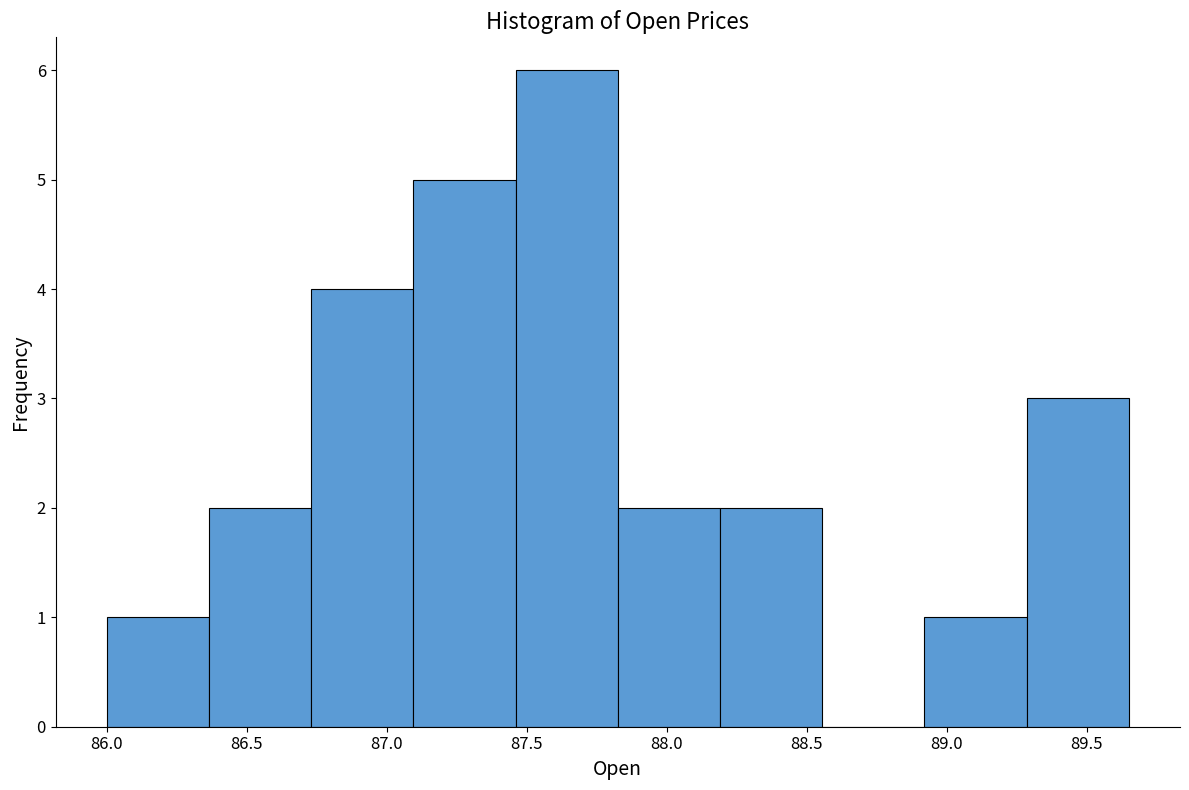

Reading left to right, list every bar in this chart as the range it spans on the x-axis followed by its height. Neither the bar edges nor the heights are printed on the chart, so give them approximately, as read against the axes.

86.000 to 86.365: 1
86.365 to 86.730: 2
86.730 to 87.095: 4
87.095 to 87.460: 5
87.460 to 87.825: 6
87.825 to 88.190: 2
88.190 to 88.555: 2
88.555 to 88.920: 0
88.920 to 89.285: 1
89.285 to 89.650: 3